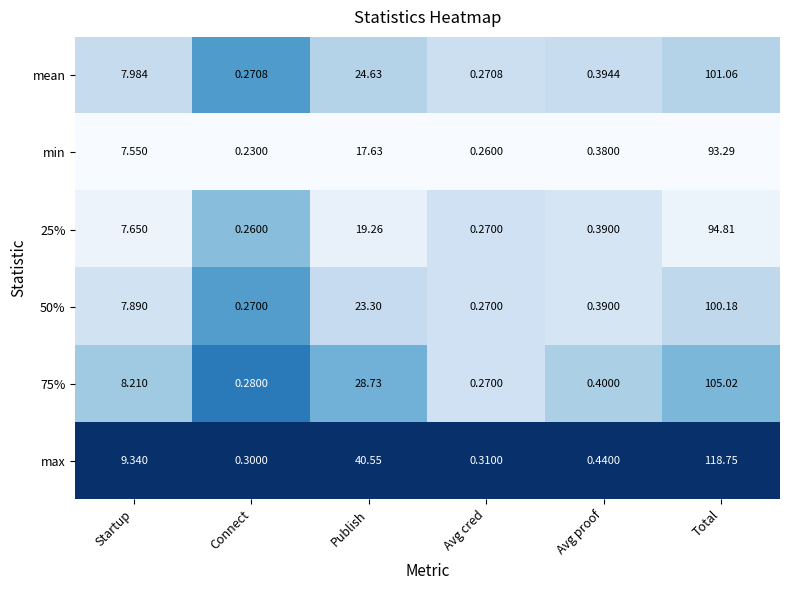

What is the spread (max minus min) of values at Avg proof?

0.1